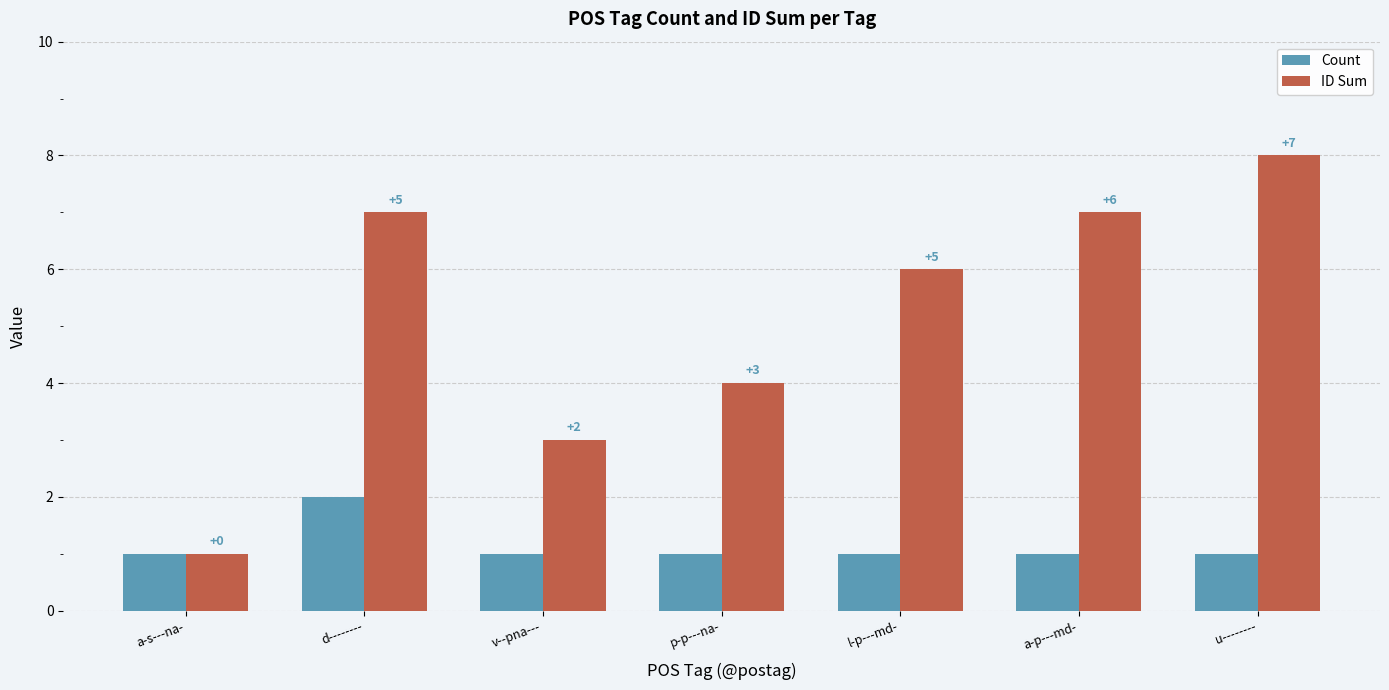

True or false: Count has a value of 1 at v--pna---.

True